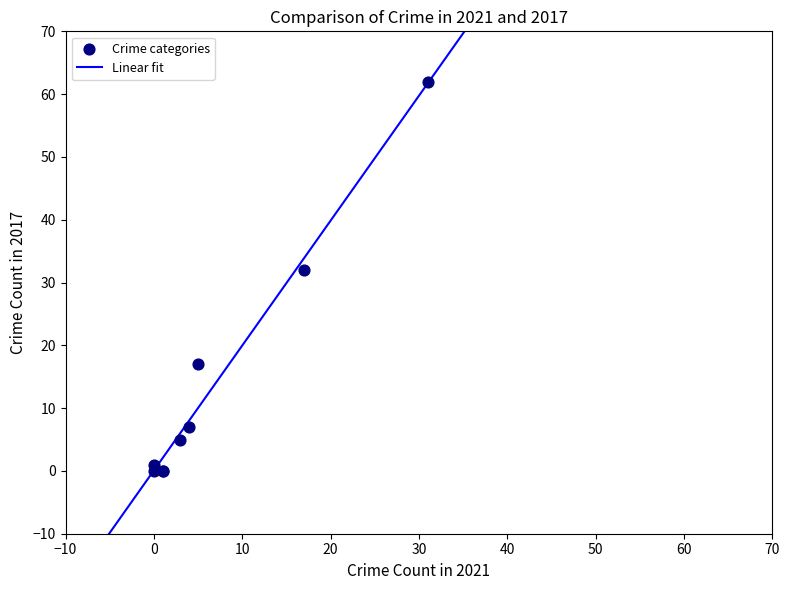

What Y value in the scatter plot is closest to 31?

32